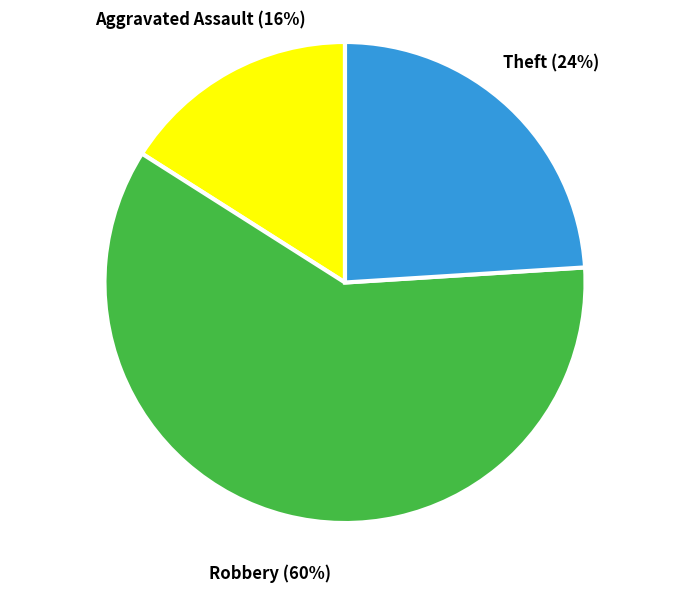

Which category has the smallest portion of the pie?

Aggravated Assault